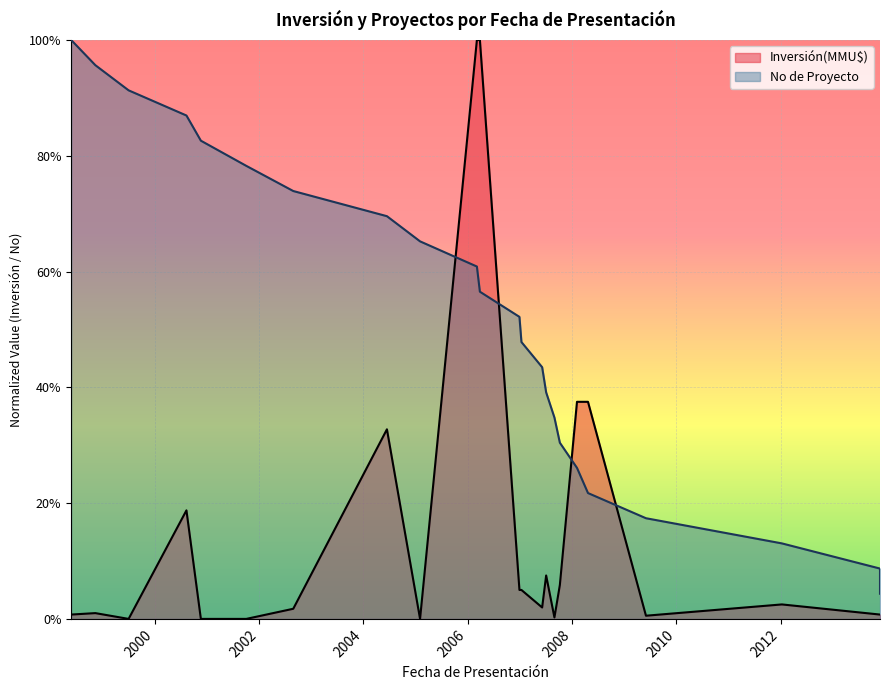

True or false: the data shows 0.8 at 2006-03.

False